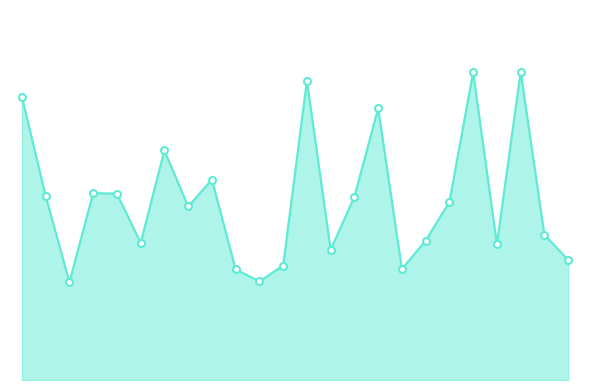

What is the sum of all values?

1370870